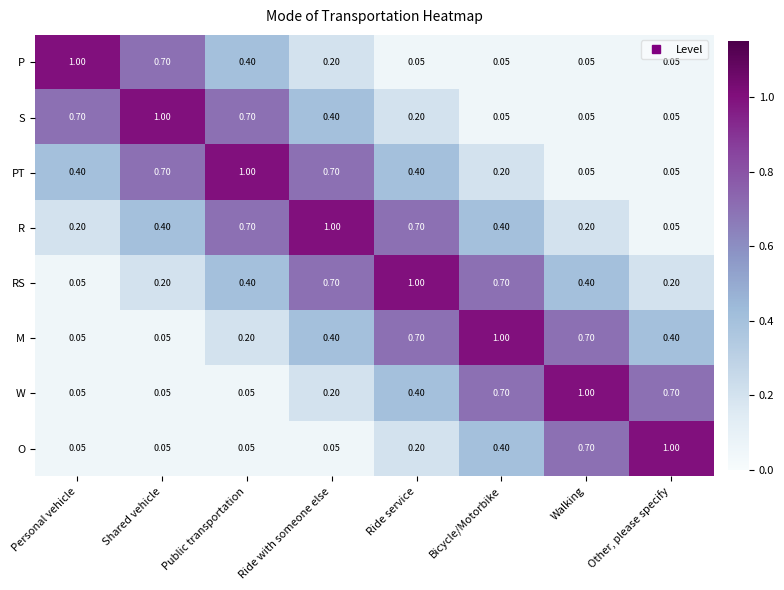

At which label does M reach its peak?

Bicycle/Motorbike